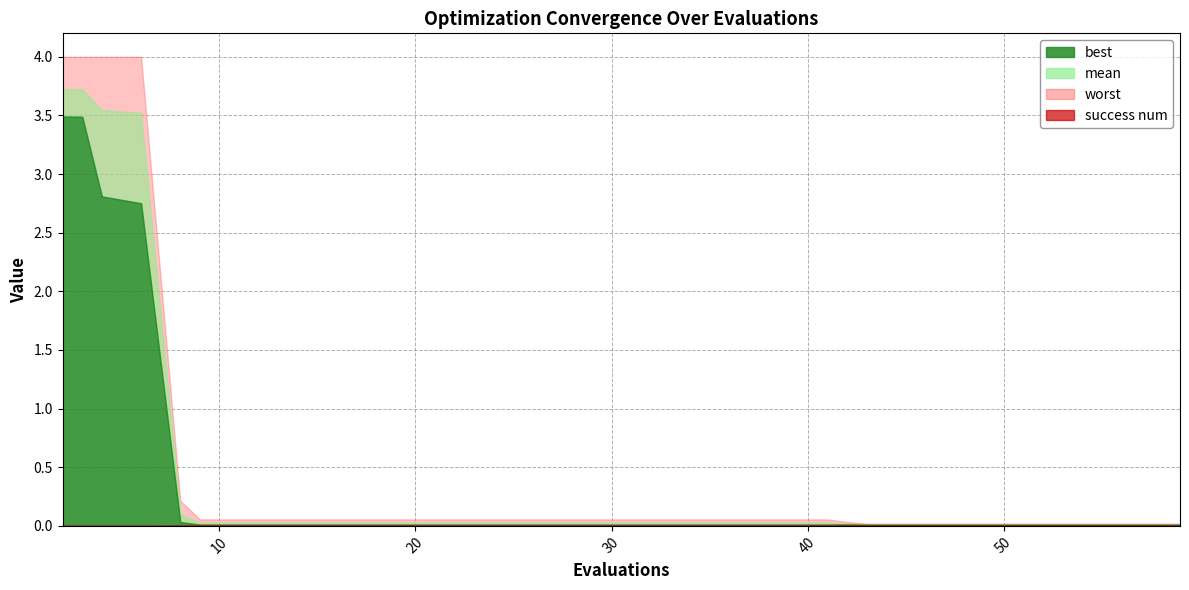

Reading left to right, extract all data points from this chart.

mean: 2=3.7	3=3.7	4=3.5	6=3.5	8=0.1	9=0.0	13=0.0	17=0.0	21=0.0	25=0.0	29=0.0	33=0.0	37=0.0	41=0.0	42=0.0	43=0.0	47=0.0	51=0.0	55=0.0	59=0.0
best: 2=3.5	3=3.5	4=2.8	6=2.8	8=0.0	9=0.0	13=0.0	17=0.0	21=0.0	25=0.0	29=0.0	33=0.0	37=0.0	41=0.0	42=0.0	43=0.0	47=0.0	51=0.0	55=0.0	59=0.0
worst: 2=4.0	3=4.0	4=4.0	6=4.0	8=0.2	9=0.1	13=0.1	17=0.1	21=0.1	25=0.1	29=0.1	33=0.1	37=0.1	41=0.1	42=0.0	43=0.0	47=0.0	51=0.0	55=0.0	59=0.0
success num: 2=0.0	3=0.0	4=0.0	6=0.0	8=2.0	9=4.0	13=4.0	17=4.0	21=4.0	25=4.0	29=4.0	33=4.0	37=4.0	41=4.0	42=4.0	43=4.0	47=4.0	51=4.0	55=4.0	59=4.0